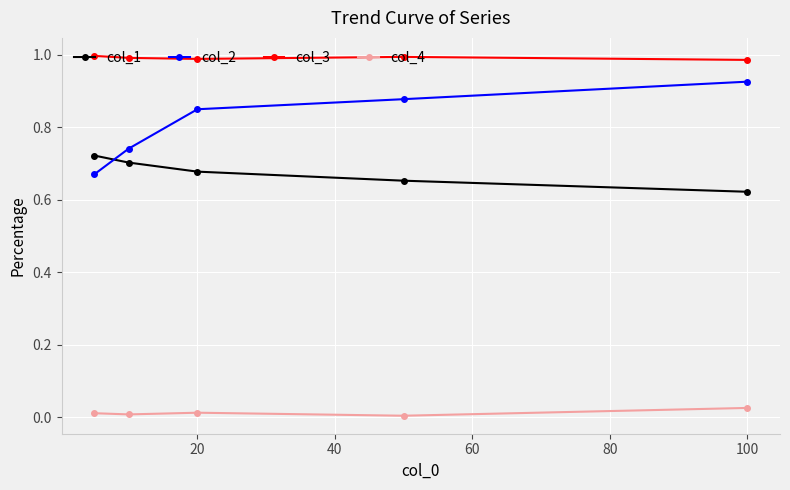

Which series has the largest total across all categories?

col_3